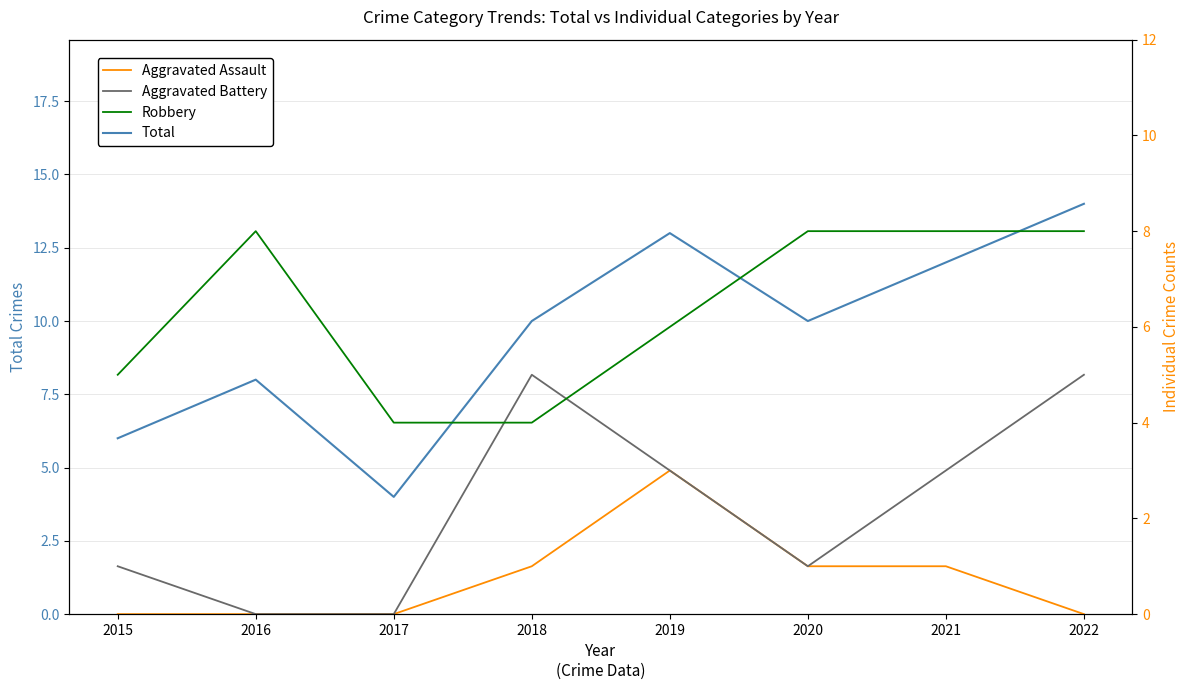

Rank the series by their average value, from lowest to highest.

Aggravated Assault, Aggravated Battery, Robbery, Total